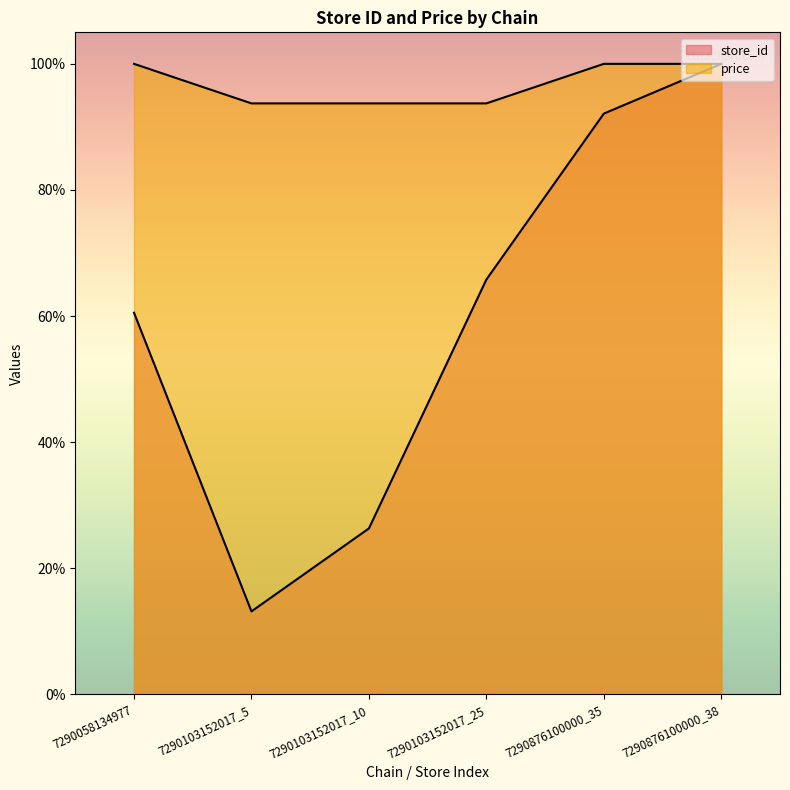

True or false: store_id has a value of 156.3 at 7290876100000_38.

False